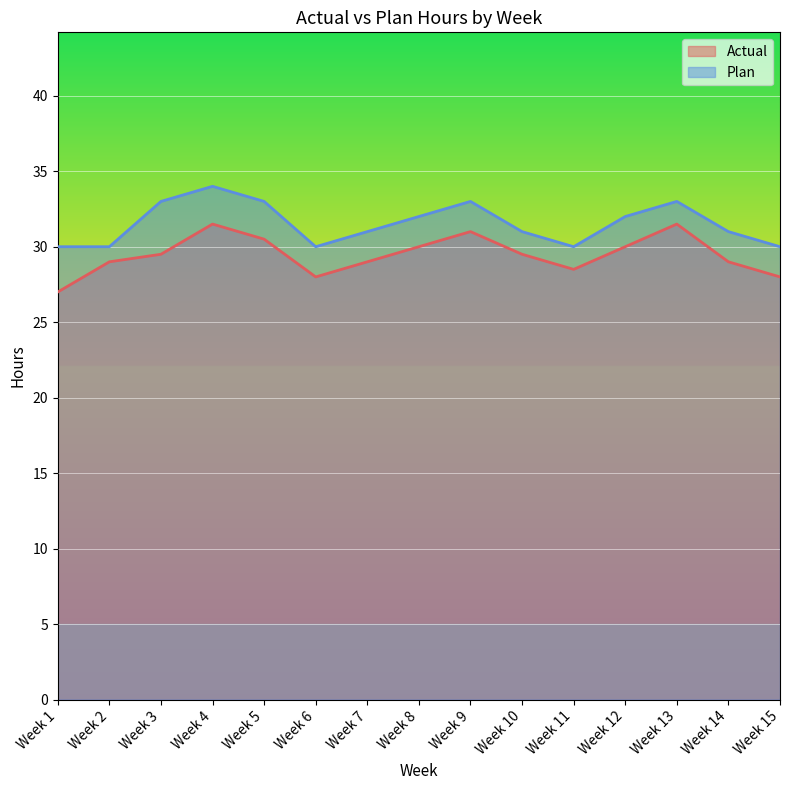

Is the value of Actual at Week 9 greater than the value of Plan at Week 11?

Yes